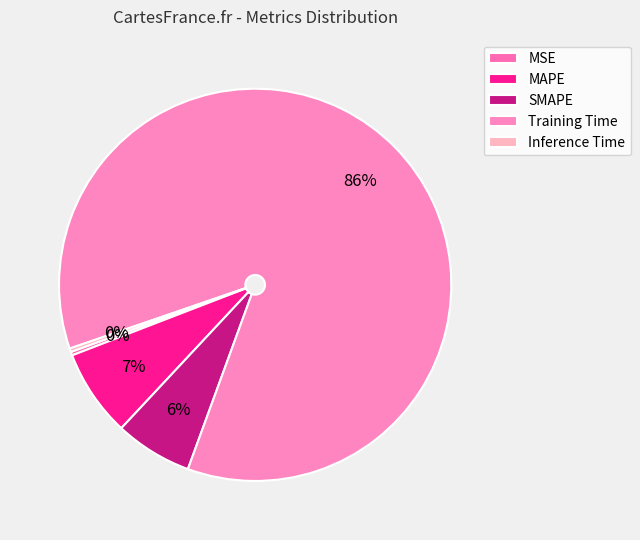

Rank the categories by value from lowest to highest.

Inference Time, MSE, SMAPE, MAPE, Training Time